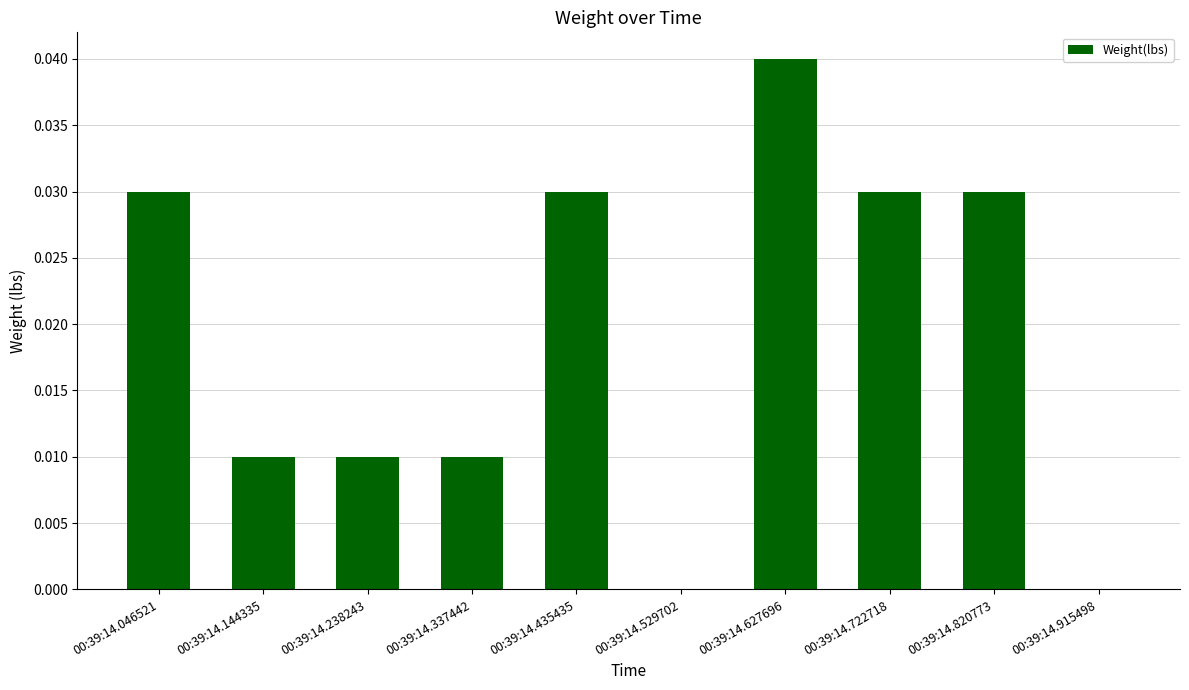

Which has a higher value, 00:39:14.915498 or 00:39:14.627696?

00:39:14.627696